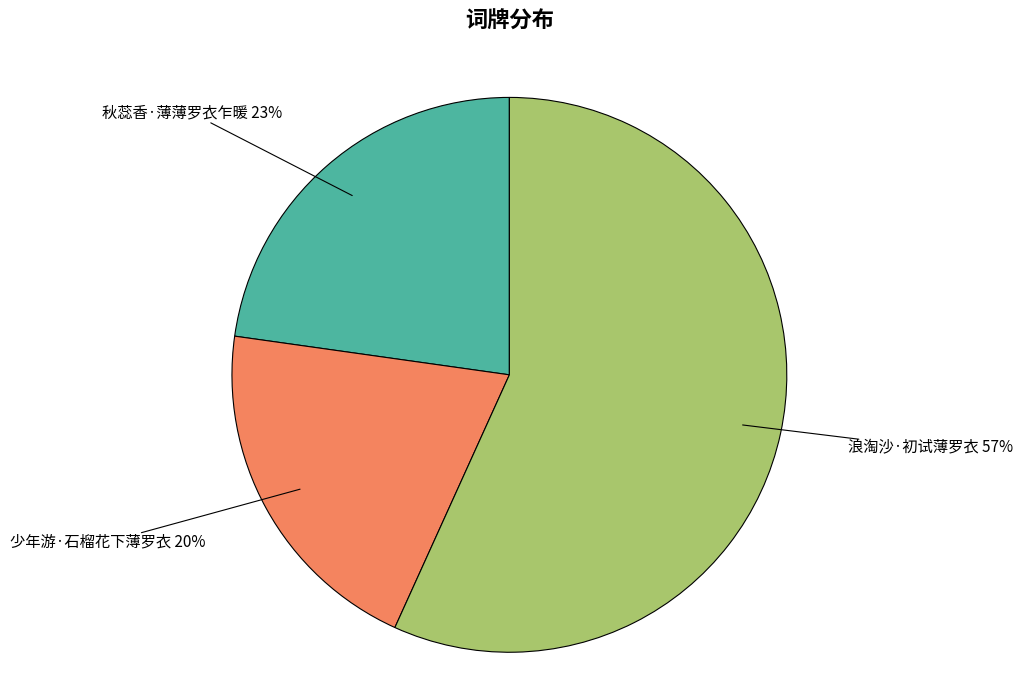

How many segments does this pie chart have?

3